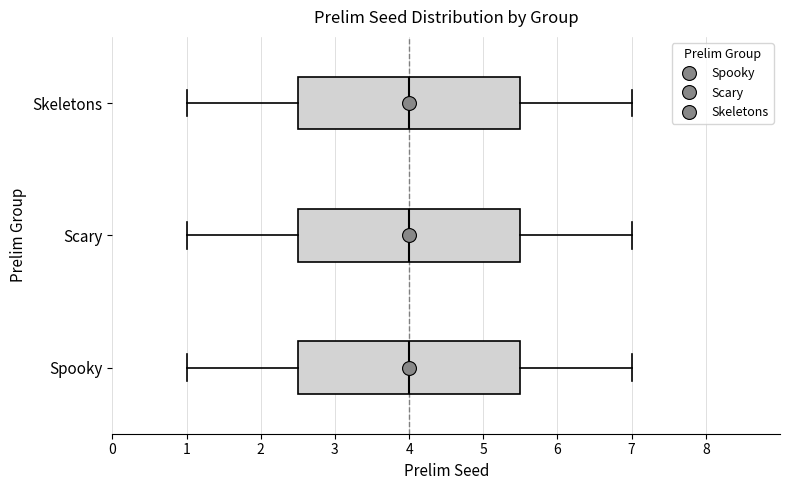

Reading bottom to top, read every box against the x-axis: the position of its median line, the range the box covers, and the ends of its whiskers. The values are not printed on the chart, so give them approximately, as read against the axis.

Spooky: median 4.0, box 2.5 to 5.5, whiskers 1.0 to 7.0
Scary: median 4.0, box 2.5 to 5.5, whiskers 1.0 to 7.0
Skeletons: median 4.0, box 2.5 to 5.5, whiskers 1.0 to 7.0